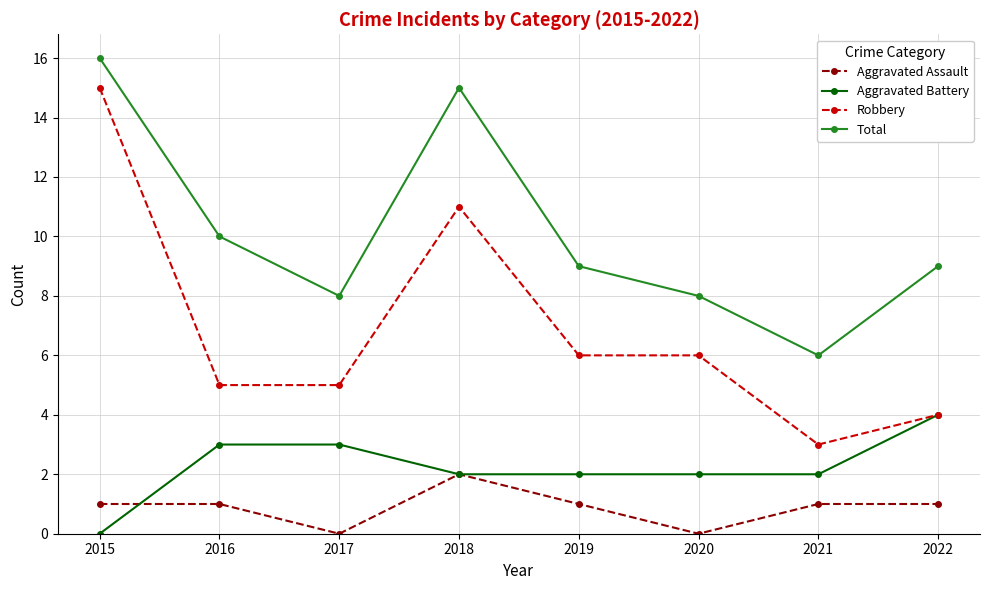

What is the average value of the Robbery series?

7